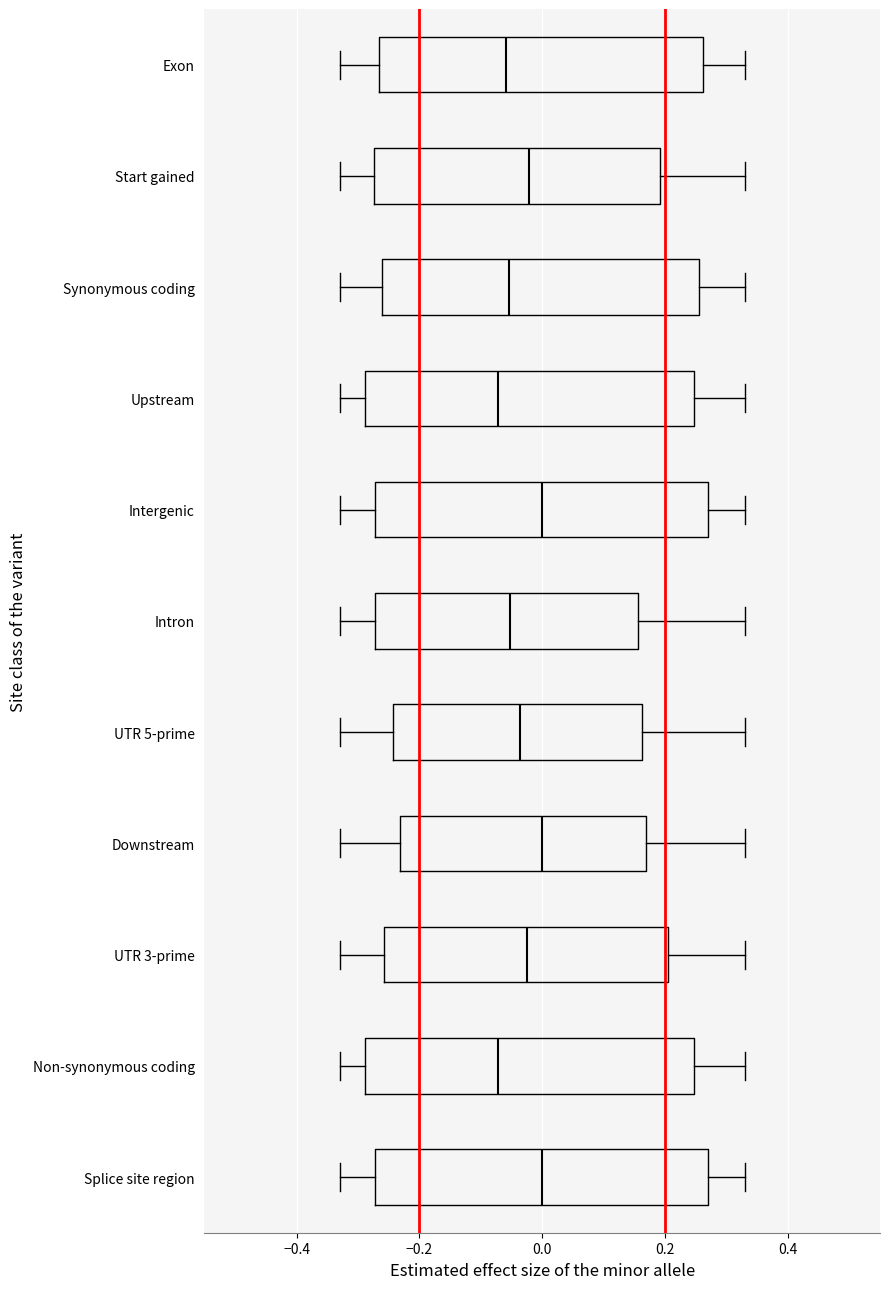

Reading bottom to top, transcribe this box plot: for each box, give where its median line is, the range the box spans, and where its two whiskers end, as read against the x-axis. The values are not printed on the chart, so give them approximately, as read against the axis.

Splice site region: median 0.00, box -0.28 to 0.28, whiskers -0.32 to 0.34
Non-synonymous coding: median -0.08, box -0.28 to 0.24, whiskers -0.32 to 0.34
UTR 3-prime: median -0.02, box -0.26 to 0.20, whiskers -0.32 to 0.34
Downstream: median 0.00, box -0.24 to 0.16, whiskers -0.32 to 0.34
UTR 5-prime: median -0.04, box -0.24 to 0.16, whiskers -0.32 to 0.34
Intron: median -0.06, box -0.28 to 0.16, whiskers -0.32 to 0.34
Intergenic: median 0.00, box -0.28 to 0.28, whiskers -0.32 to 0.34
Upstream: median -0.08, box -0.28 to 0.24, whiskers -0.32 to 0.34
Synonymous coding: median -0.06, box -0.26 to 0.26, whiskers -0.32 to 0.34
Start gained: median -0.02, box -0.28 to 0.20, whiskers -0.32 to 0.34
Exon: median -0.06, box -0.26 to 0.26, whiskers -0.32 to 0.34